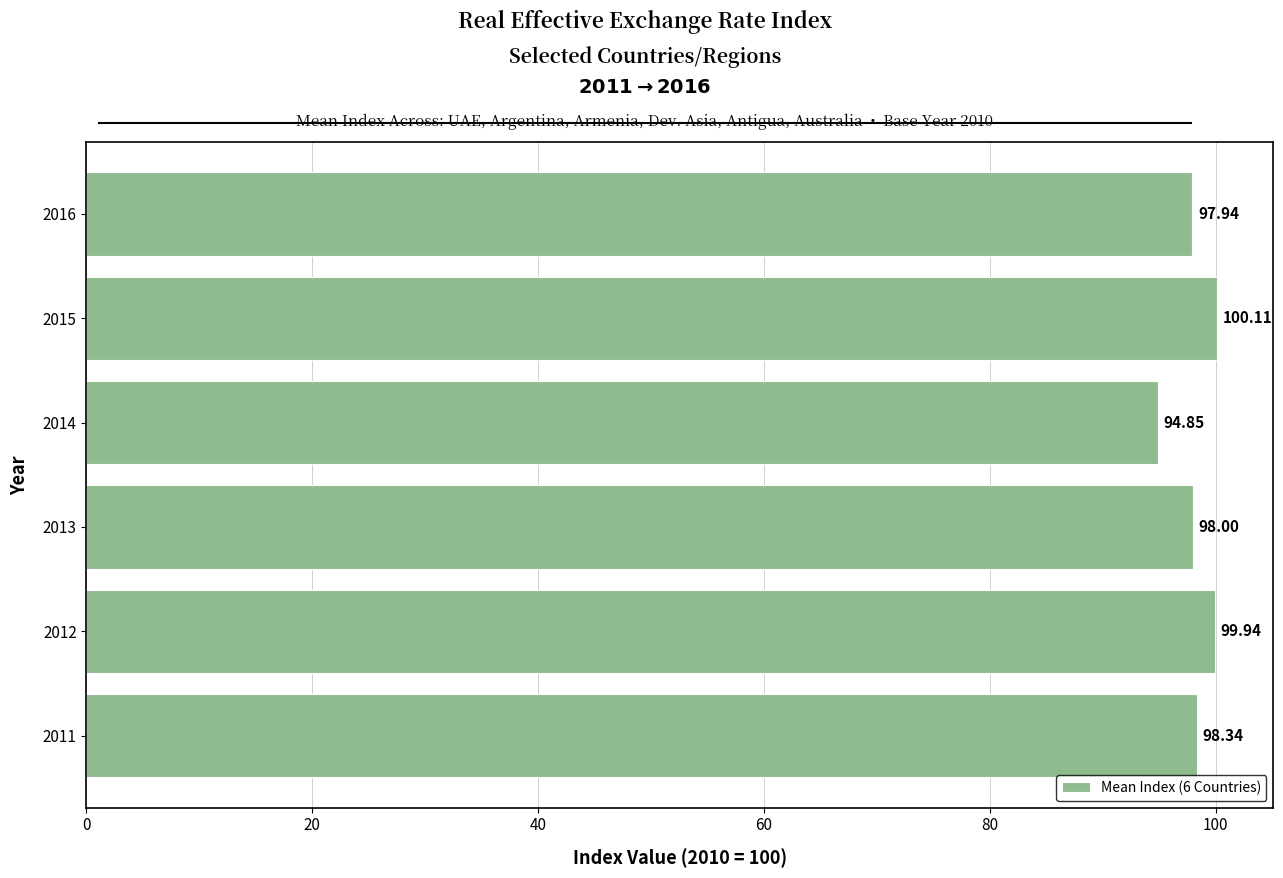

Approximately how many times larger is the value at 2013 compared to 2012?

1.0